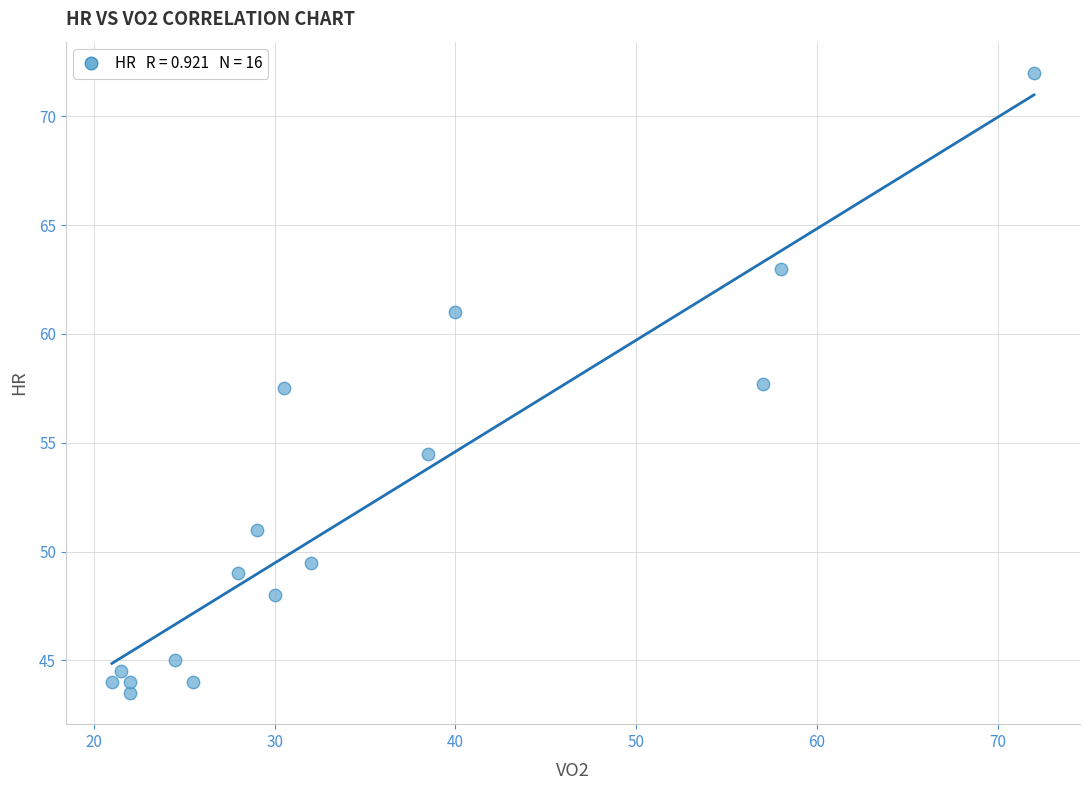

What is the range of Y values (max minus min)?

28.5